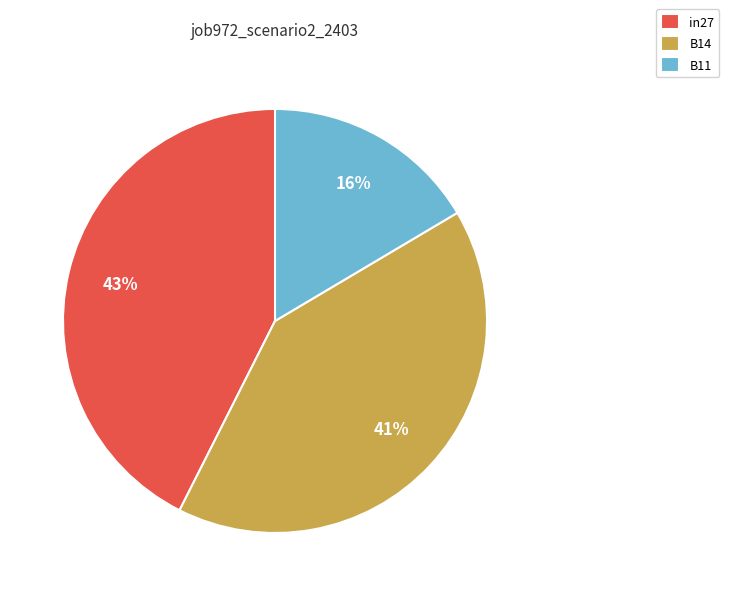

How many segments does this pie chart have?

3